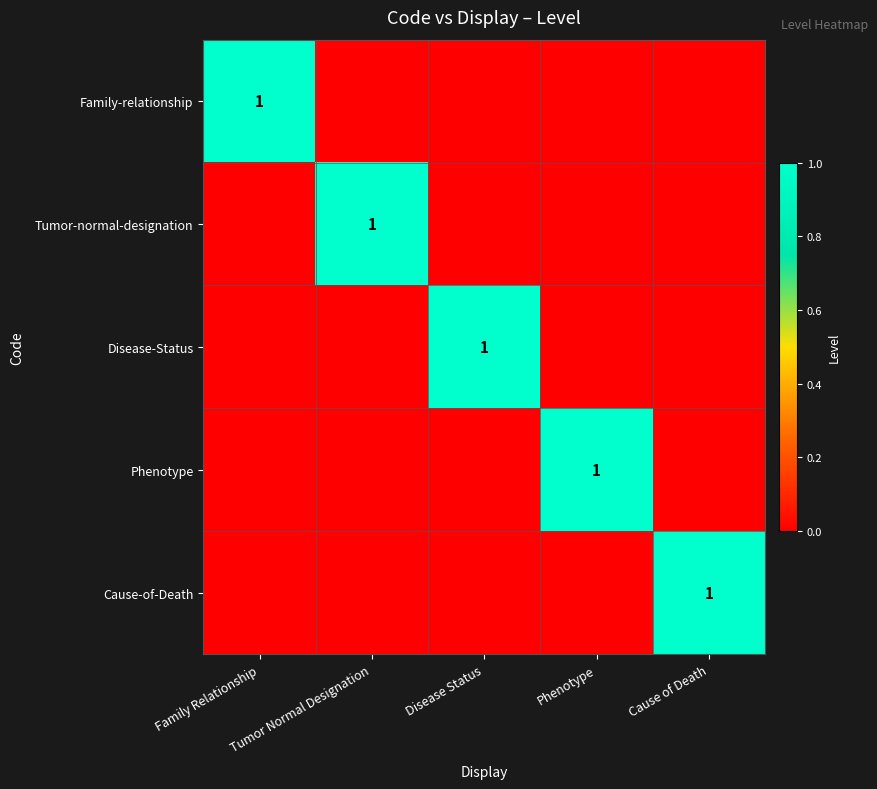

Between Cause of Death and Phenotype, which is larger?

Cause of Death